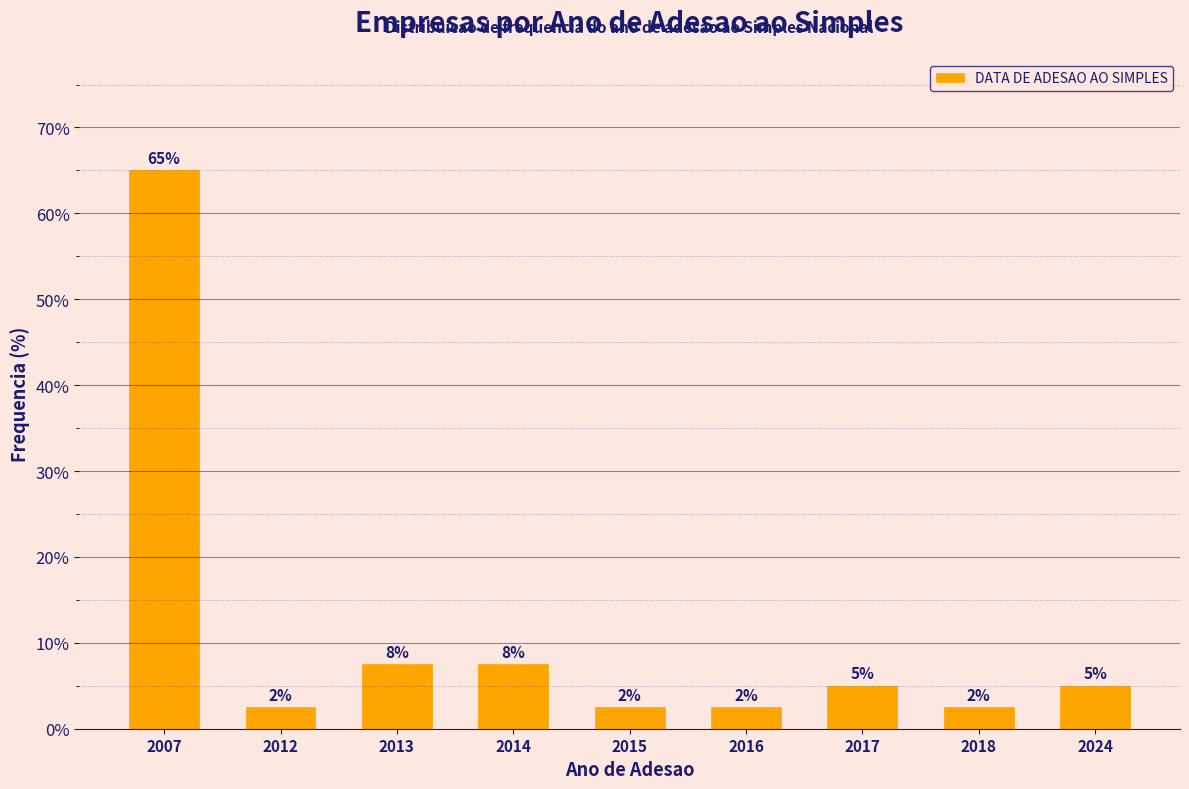

How many bars are there in total?

9